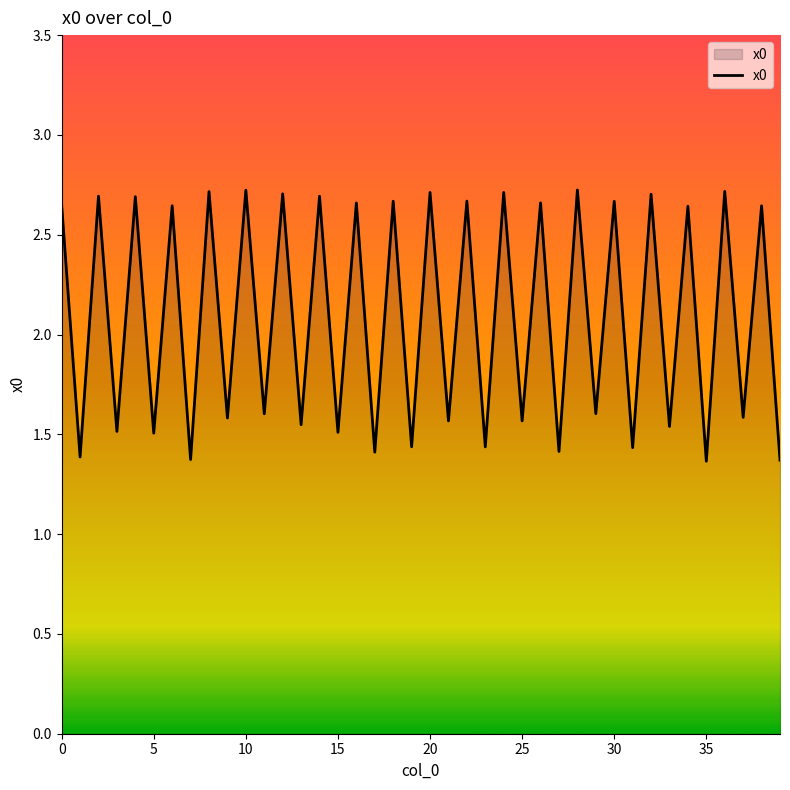

Does the chart display data point markers on the line(s)?

No